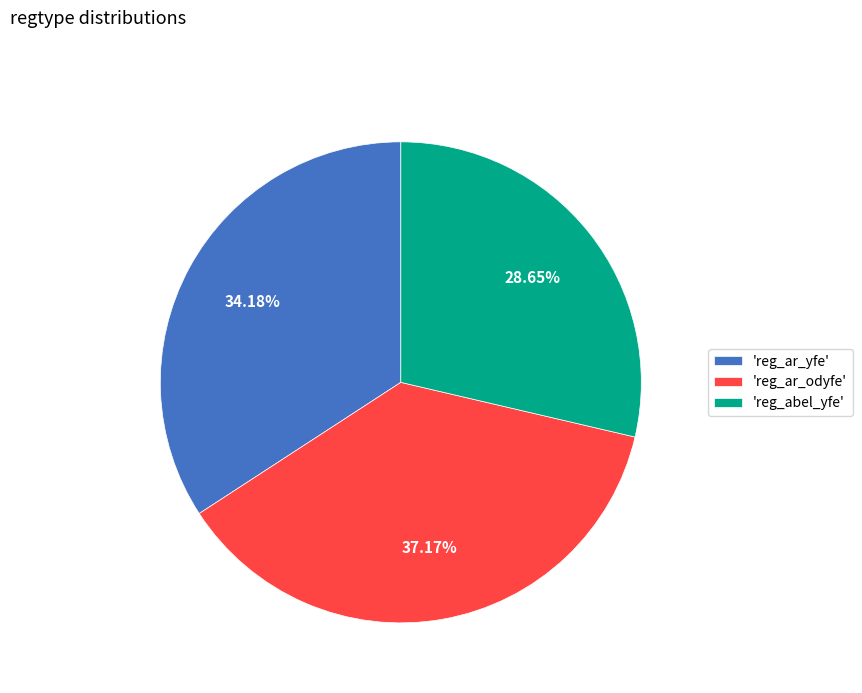

What is the smallest slice in the pie chart?

'reg_abel_yfe'